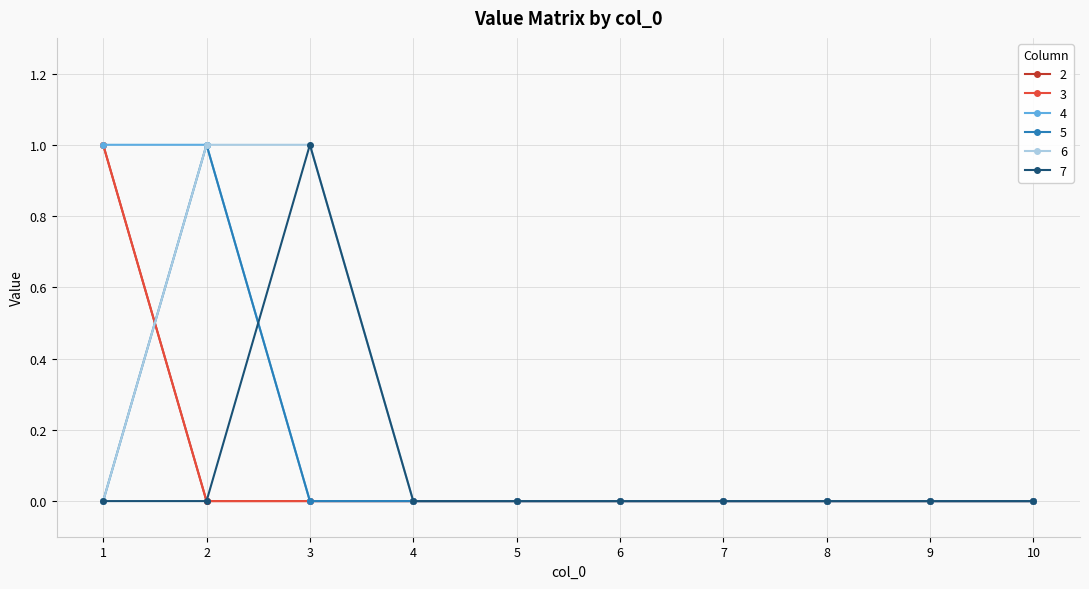

Does the chart have visible grid lines?

Yes